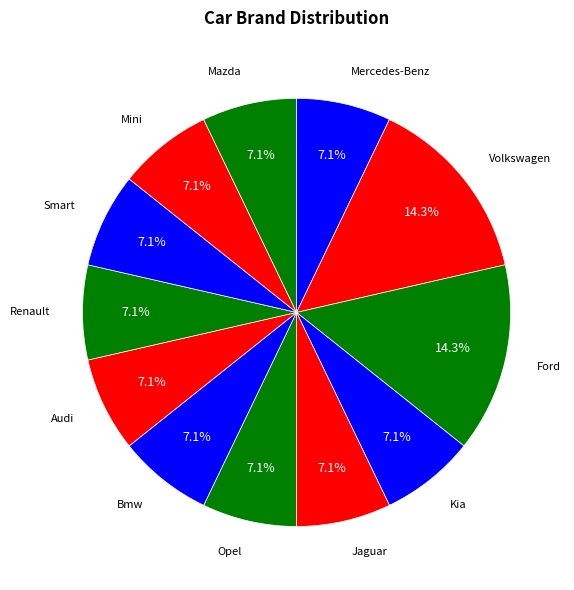

Count the number of slices in the pie.

12